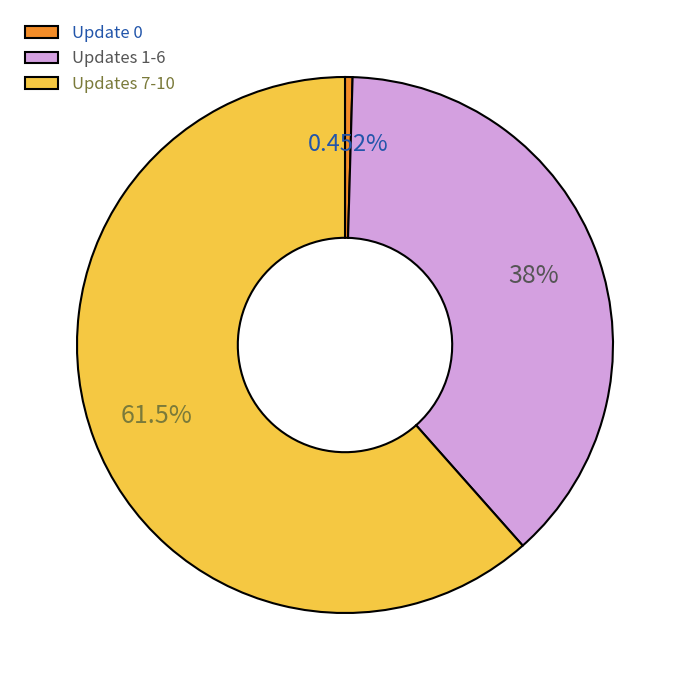

Which slice is the largest?

Updates 7-10